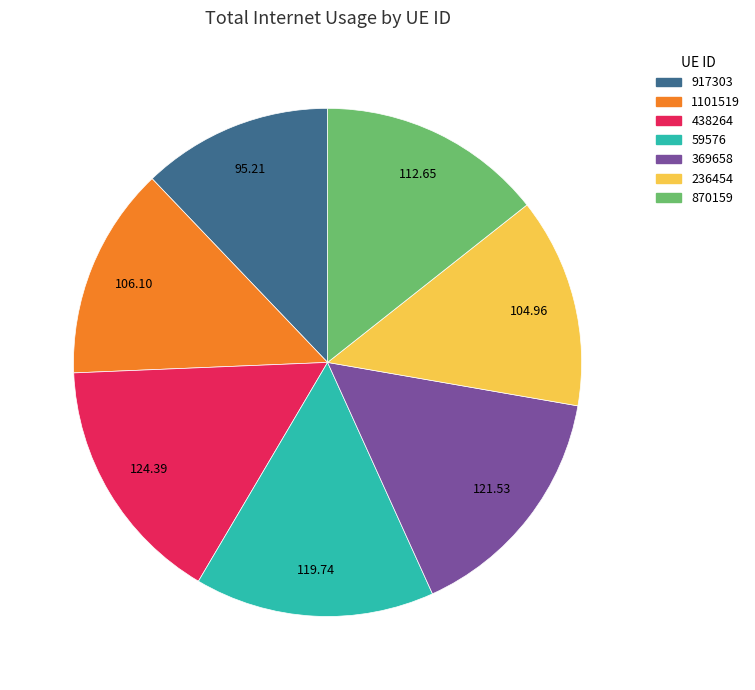

Is 369658 the majority of the pie?

No